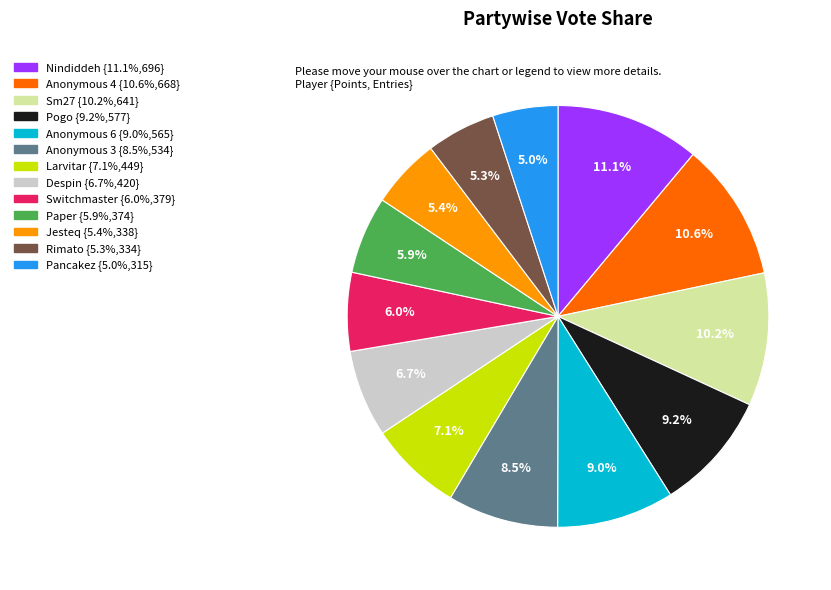

Does any single category account for the majority?

No